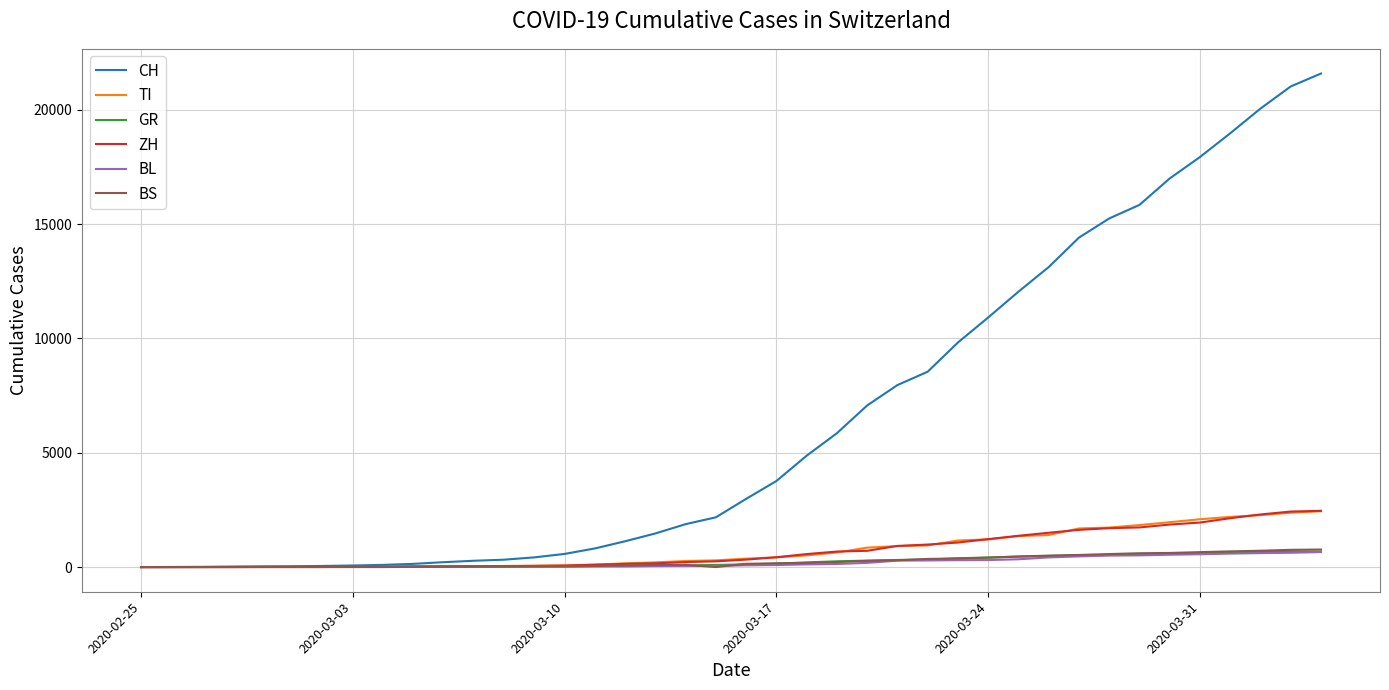

Which series has the largest total across all categories?

CH